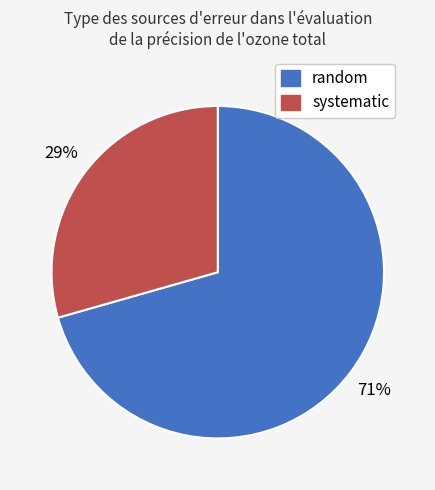

How many slices are in this pie chart?

2